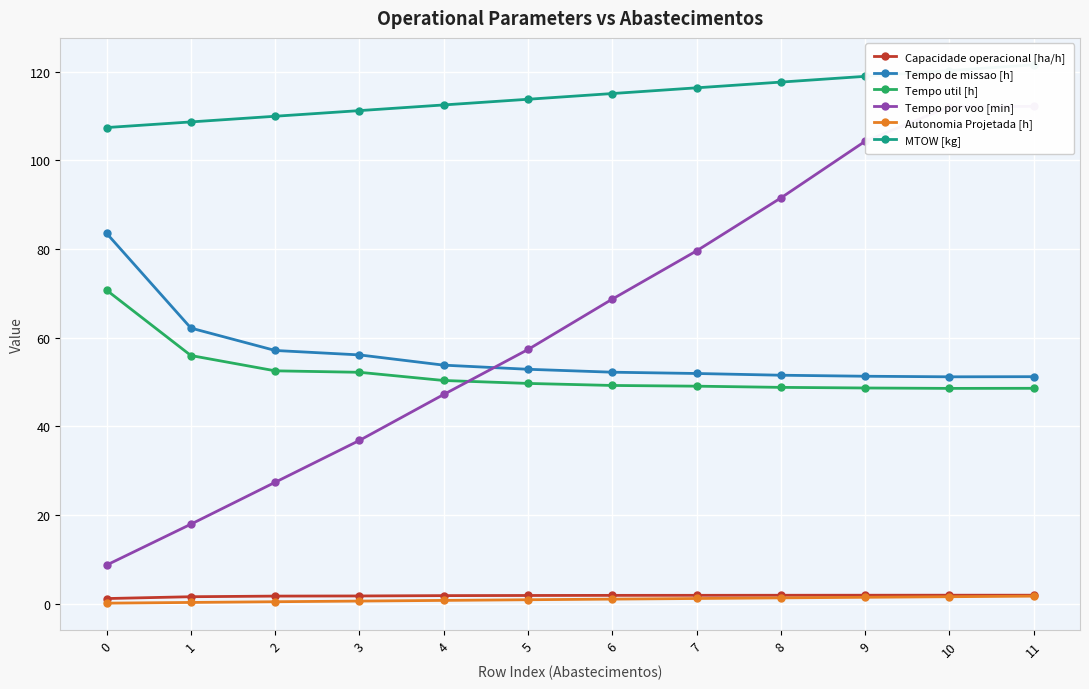

List the series in order of their peak value, lowest first.

Autonomia Projetada [h], Capacidade operacional [ha/h], Tempo util [h], Tempo de missao [h], Tempo por voo [min], MTOW [kg]